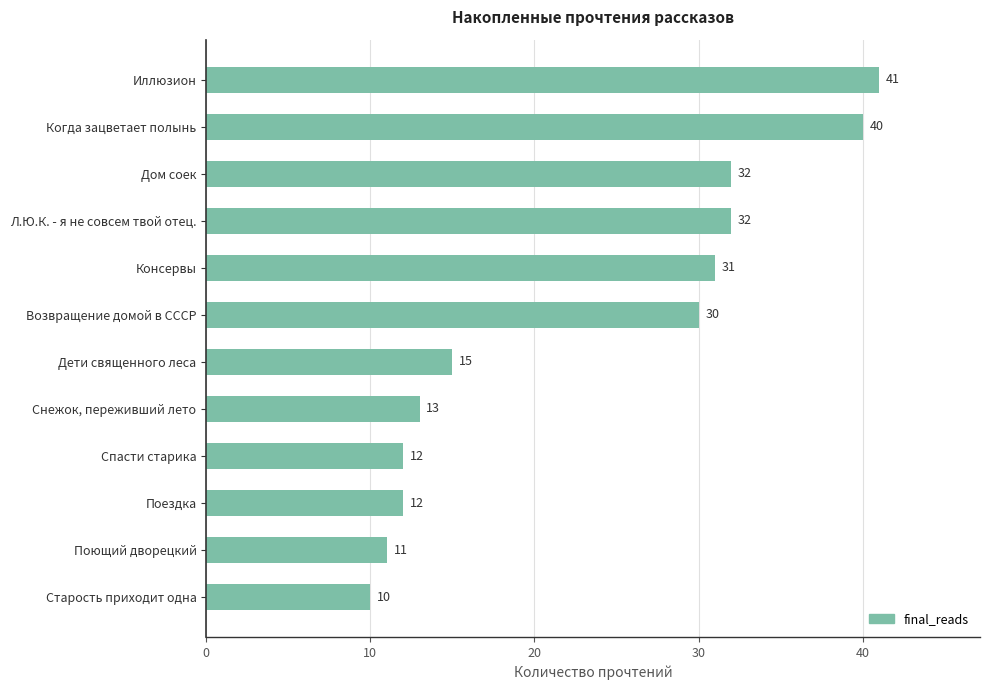

What is the change in value from Когда зацветает полынь to Иллюзион?

+1